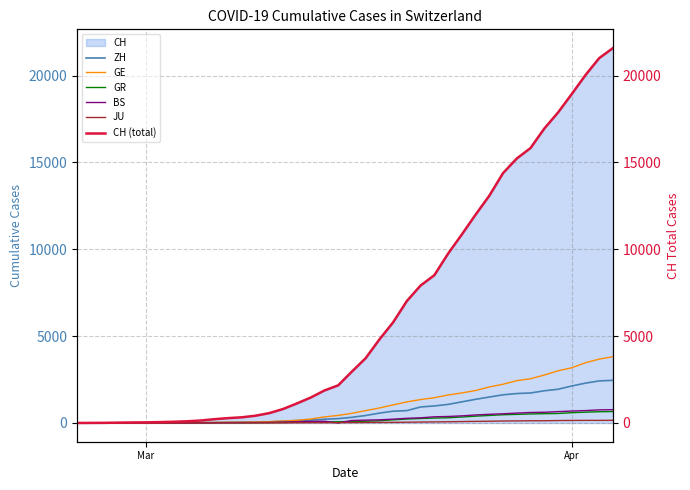

What is the highest value of the GR series?

657